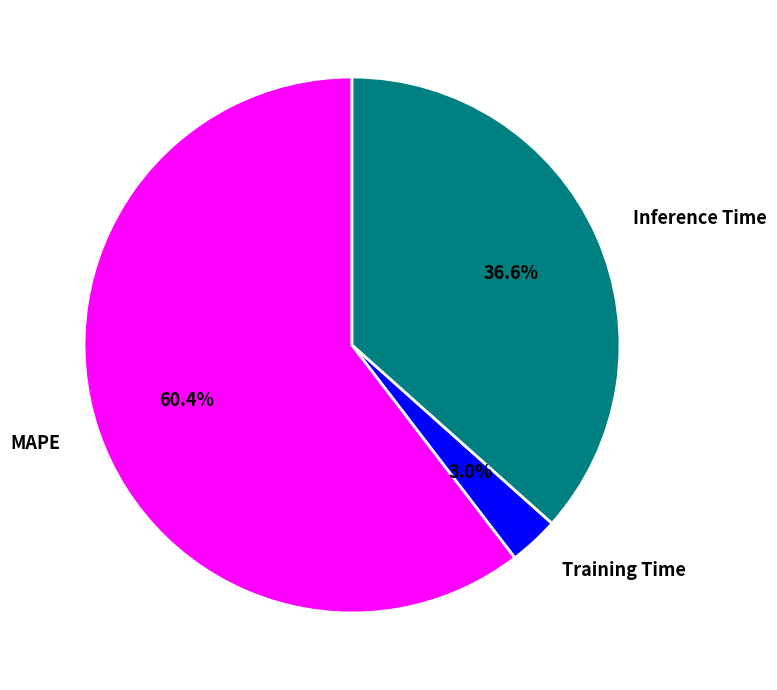

How many segments does this pie chart have?

3